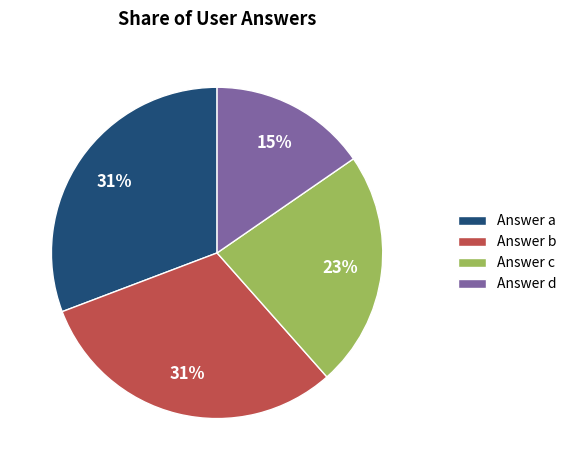

Which category has the smallest portion of the pie?

Answer d